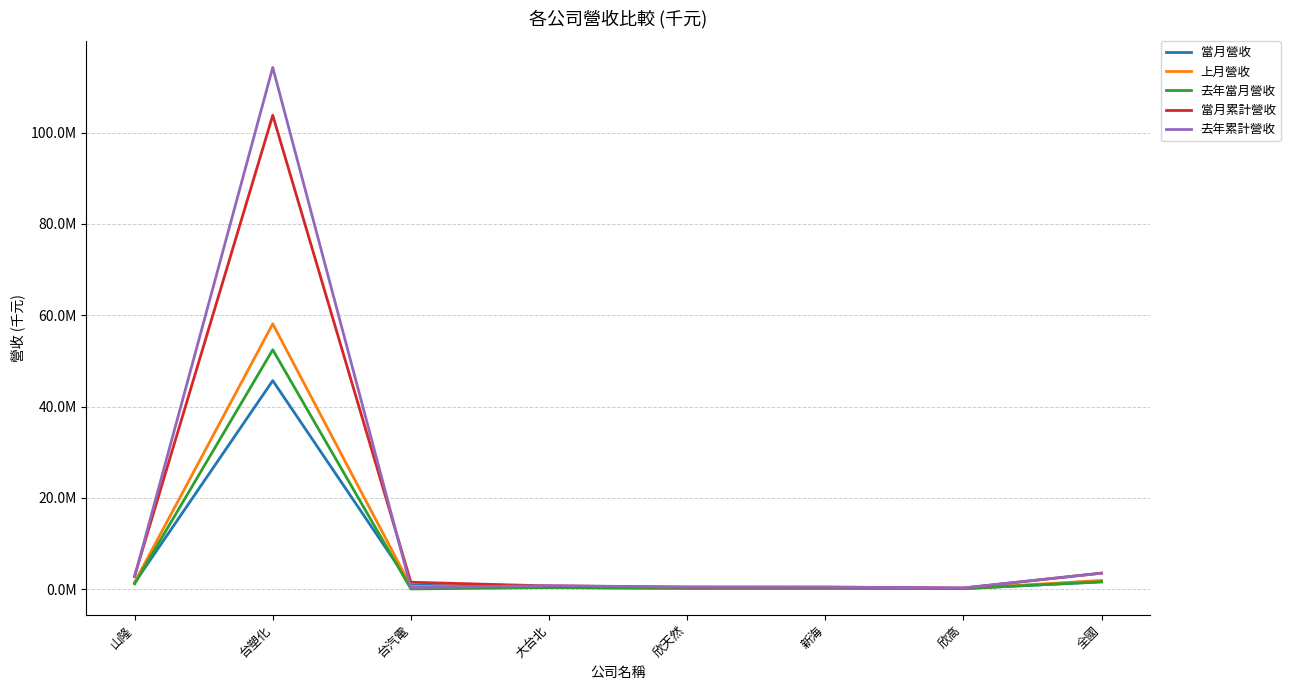

What are all the series names shown in the legend?

當月營收, 上月營收, 去年當月營收, 當月累計營收, 去年累計營收